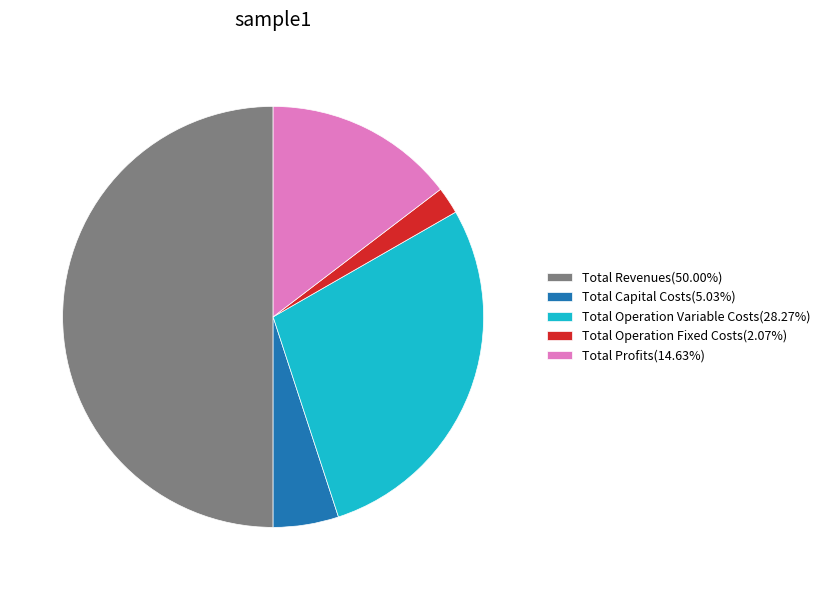

What is the ratio of the value at Total Profits(14.63%) to the value at Total Revenues(50.00%)?

0.3